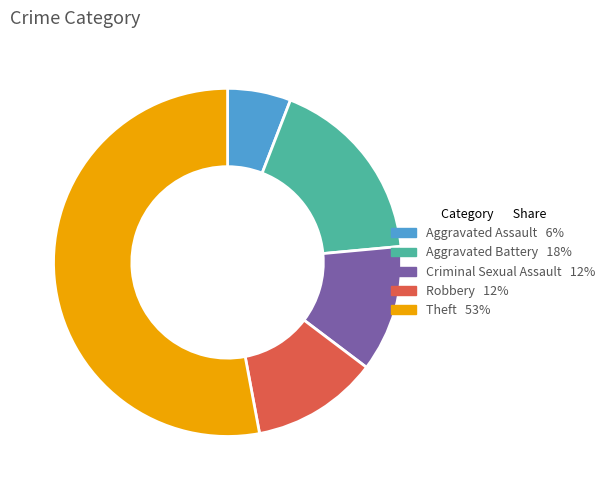

Is there any slice that represents more than half of the pie?

Yes